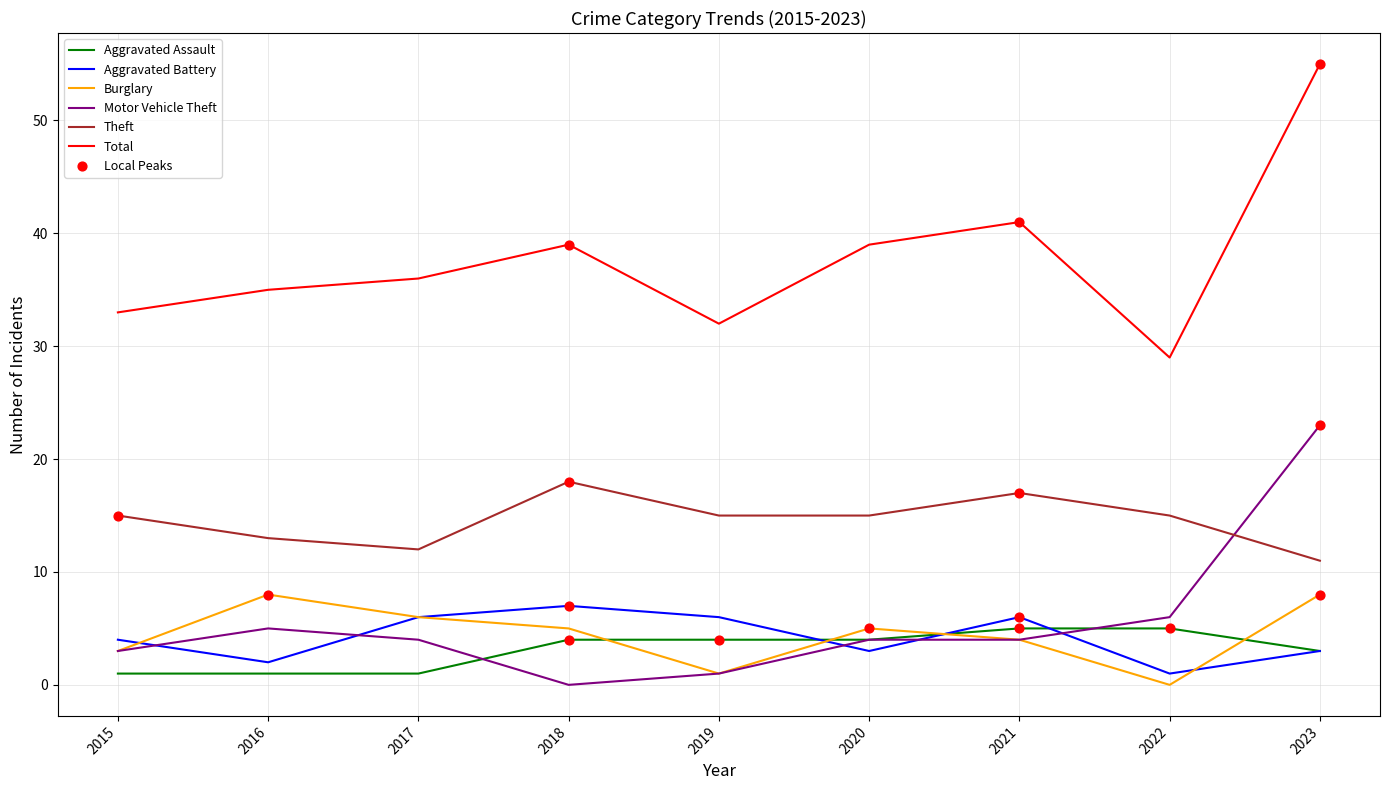

What is the total value across all series at 2021?

77